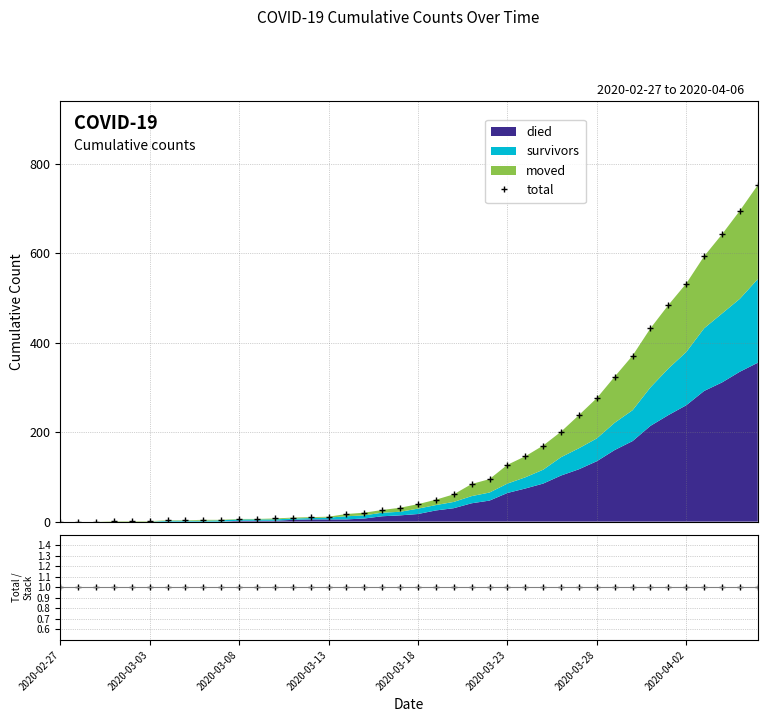

Which label corresponds to the smallest value in the chart?

2020-02-27